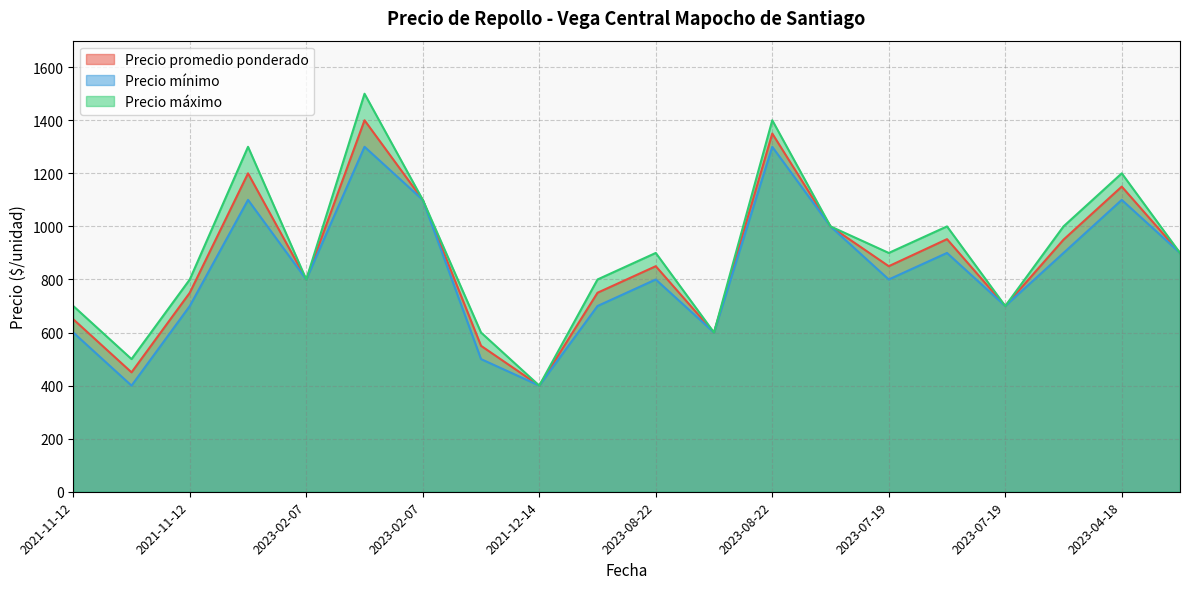

What is the average value of the Precio mínimo series?

830